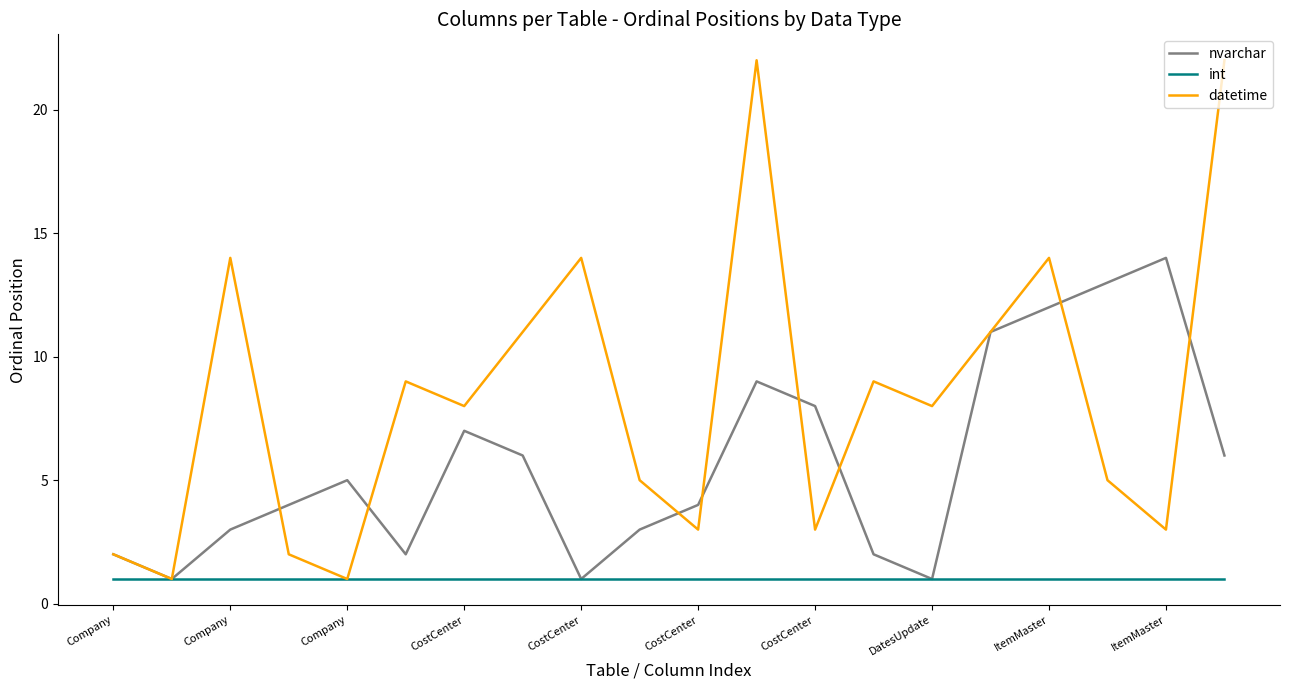

Does the chart have visible grid lines?

No